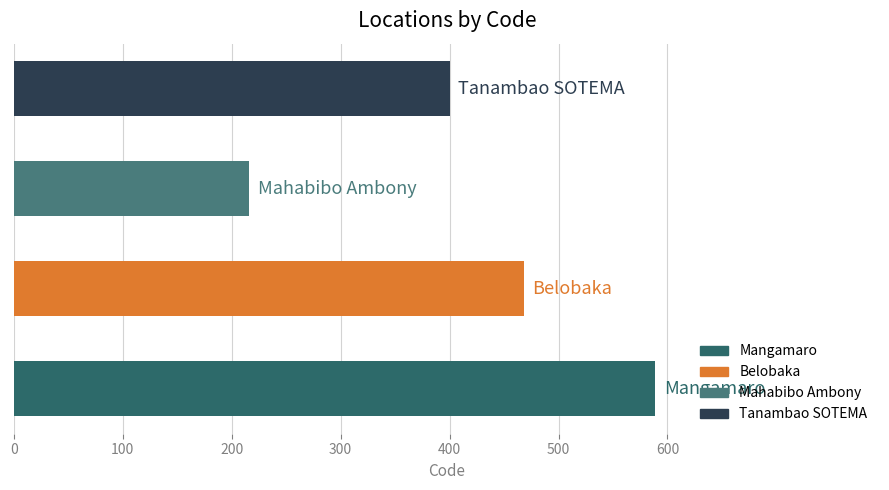

What is the difference between the maximum and second lowest values?

189